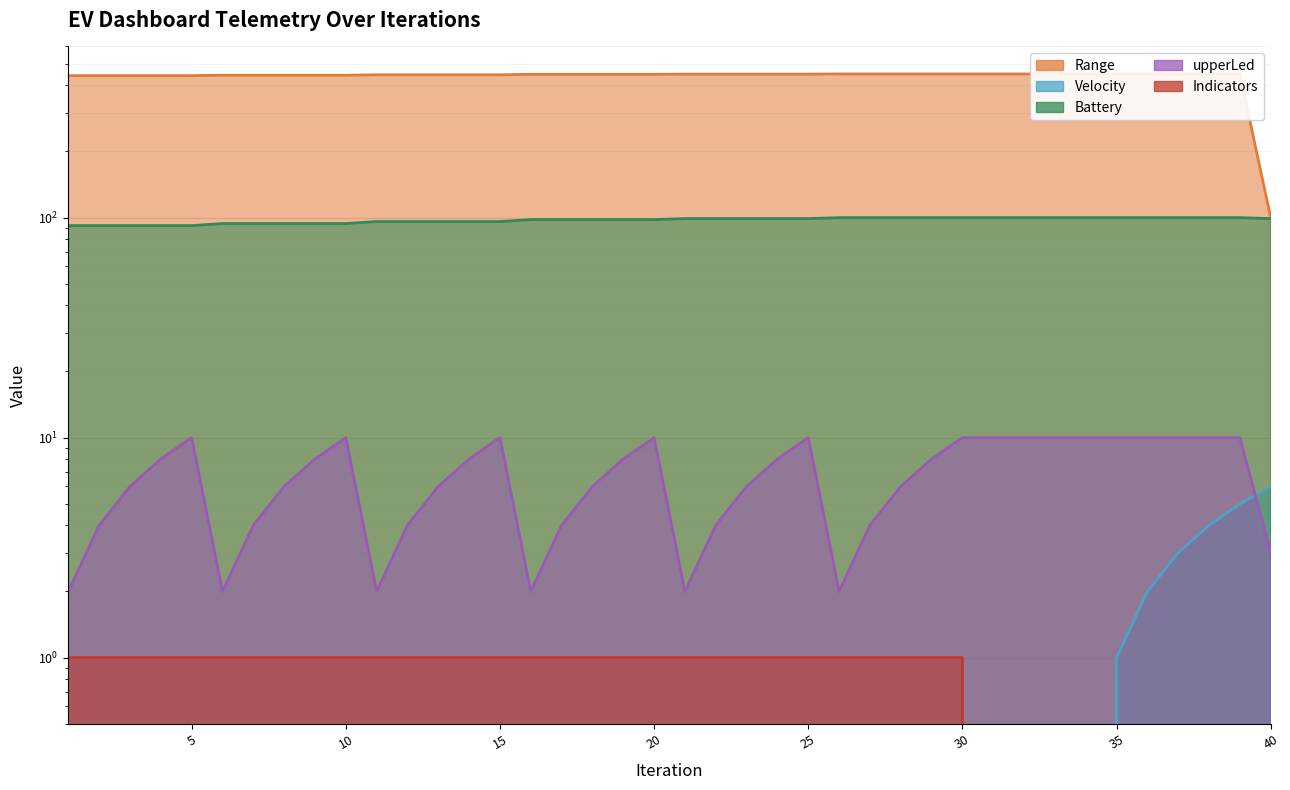

What is the value of the Battery point at the 28th from the left?

100